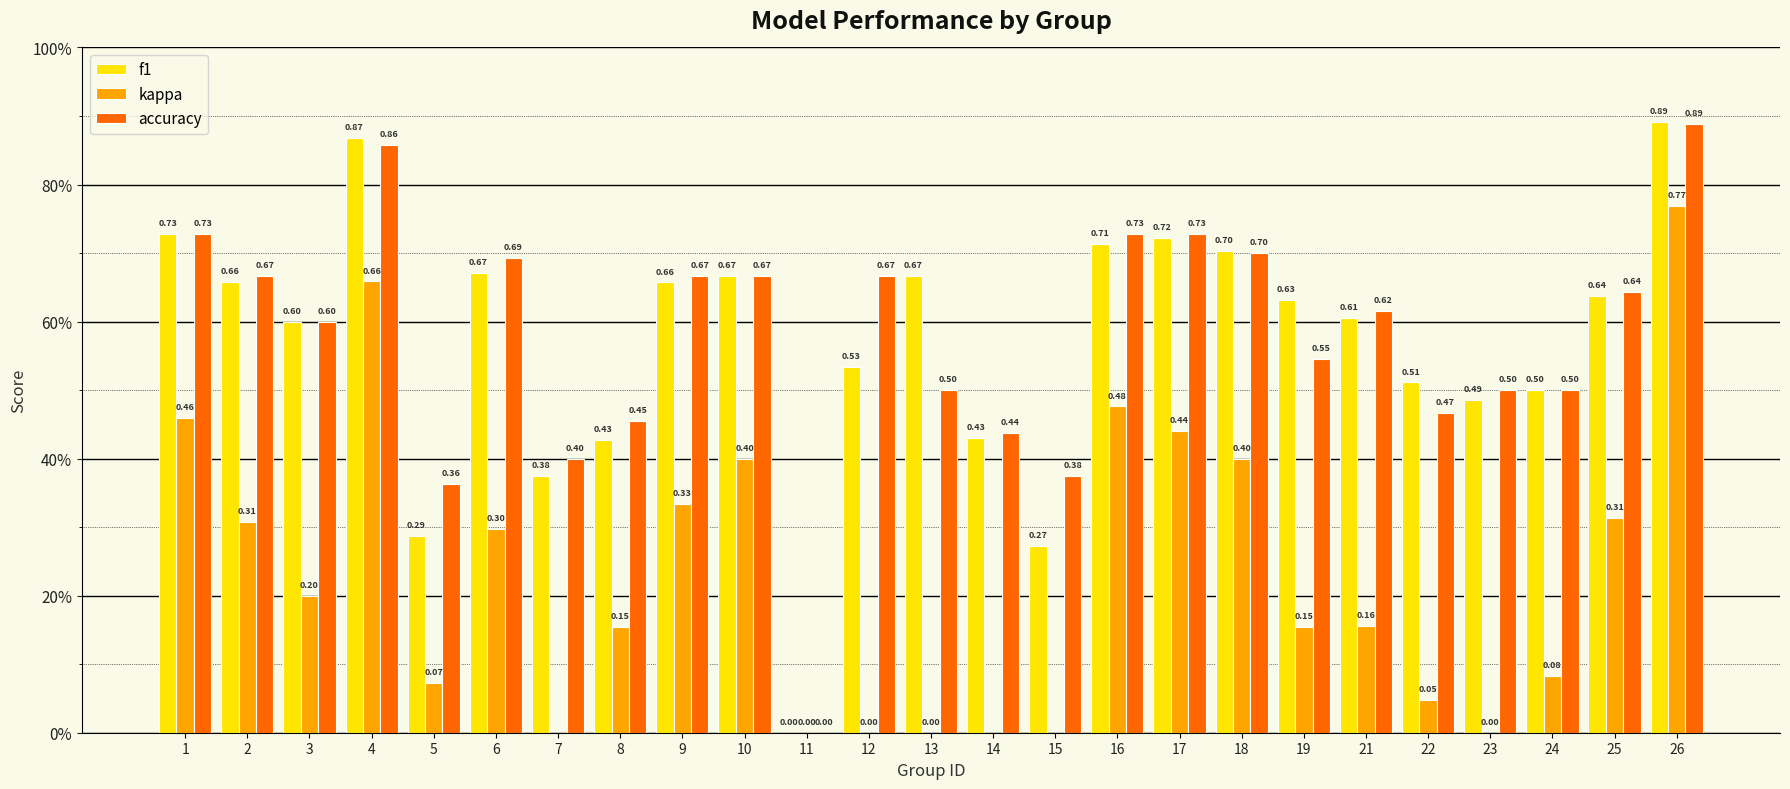

Reading right to left, transcribe all the data shown in this chart.

f1: 26=0.9	25=0.6	24=0.5	23=0.5	22=0.5	21=0.6	19=0.6	18=0.7	17=0.7	16=0.7	15=0.3	14=0.4	13=0.7	12=0.5	11=0.0	10=0.7	9=0.7	8=0.4	7=0.4	6=0.7	5=0.3	4=0.9	3=0.6	2=0.7	1=0.7
kappa: 26=0.8	25=0.3	24=0.1	23=0.0	22=0.0	21=0.2	19=0.2	18=0.4	17=0.4	16=0.5	15=-0.2	14=-0.2	13=0.0	12=0.0	11=0.0	10=0.4	9=0.3	8=0.2	7=-0.2	6=0.3	5=0.1	4=0.7	3=0.2	2=0.3	1=0.5
accuracy: 26=0.9	25=0.6	24=0.5	23=0.5	22=0.5	21=0.6	19=0.5	18=0.7	17=0.7	16=0.7	15=0.4	14=0.4	13=0.5	12=0.7	11=0.0	10=0.7	9=0.7	8=0.5	7=0.4	6=0.7	5=0.4	4=0.9	3=0.6	2=0.7	1=0.7